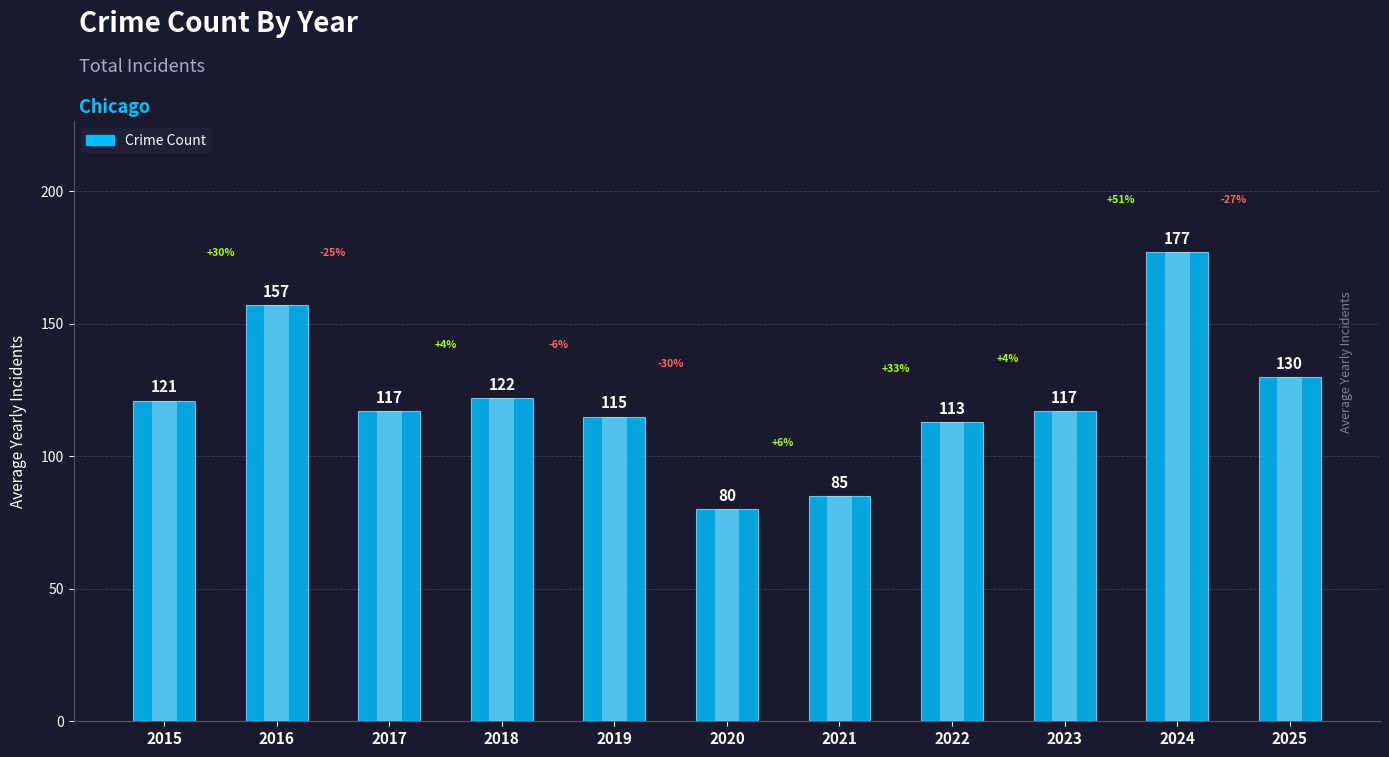

Rank the categories by value from highest to lowest.

2024, 2016, 2025, 2018, 2015, 2017, 2023, 2019, 2022, 2021, 2020